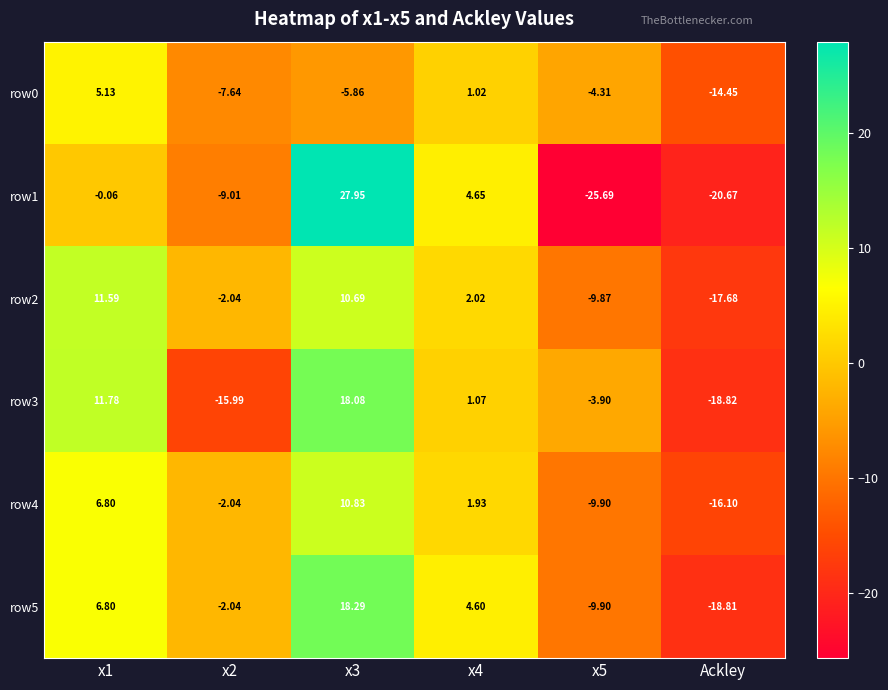

Is the value of row0 at x1 greater than the value of row2 at x3?

No